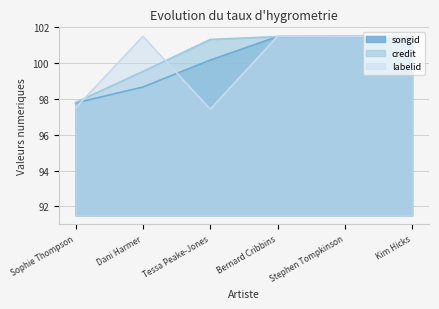

How many data points in labelid are less than 101?

2